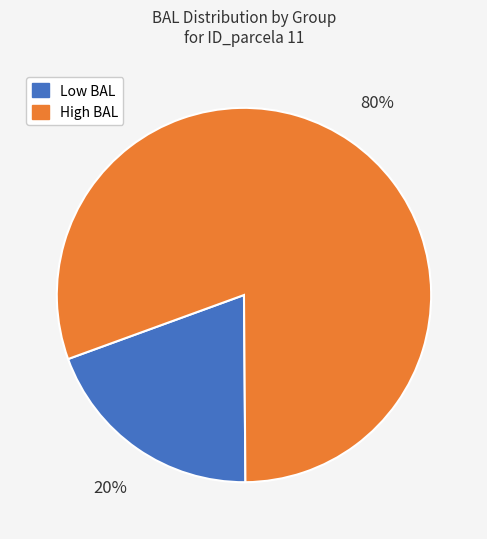

To the nearest percent, what is the average slice percentage?

50%